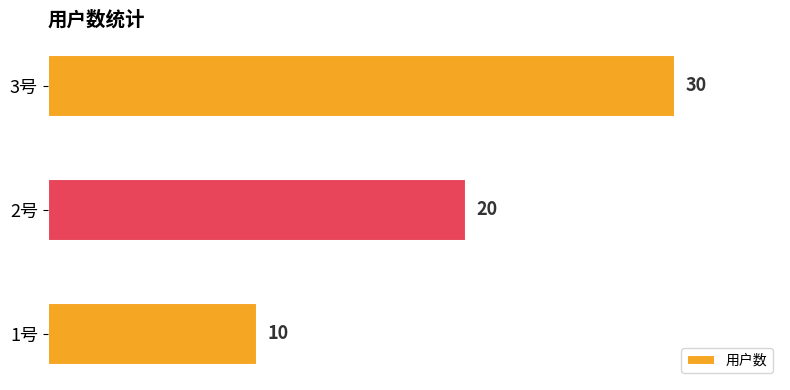

Is it true that the value at 2号 is 20?

True